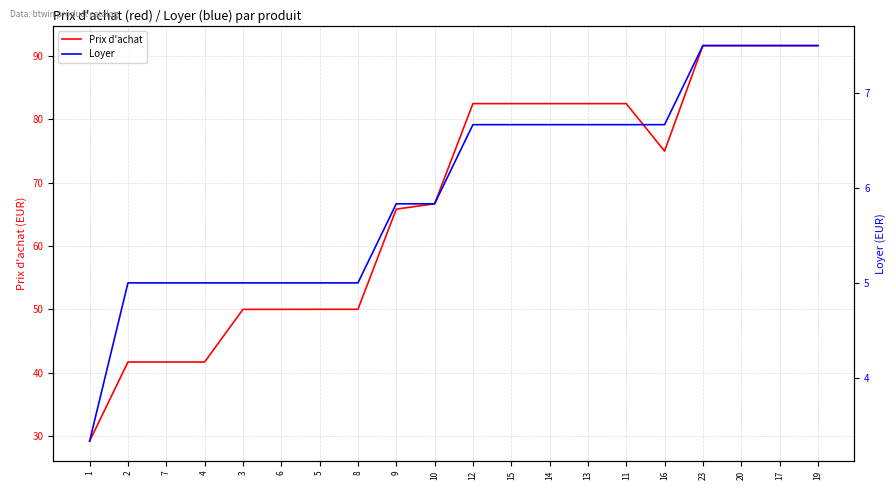

At which label does Prix d'achat reach its peak?

23